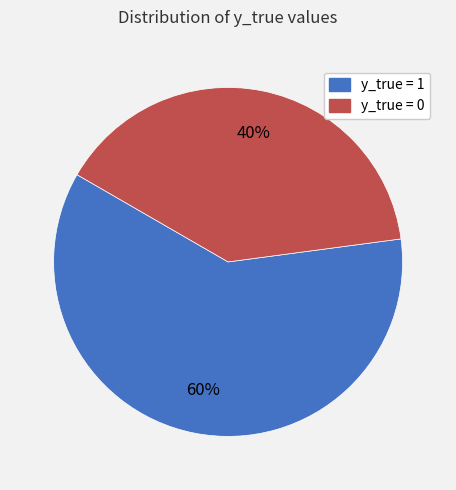

Do y_true = 0 and y_true = 1 together represent more than half of the pie?

Yes